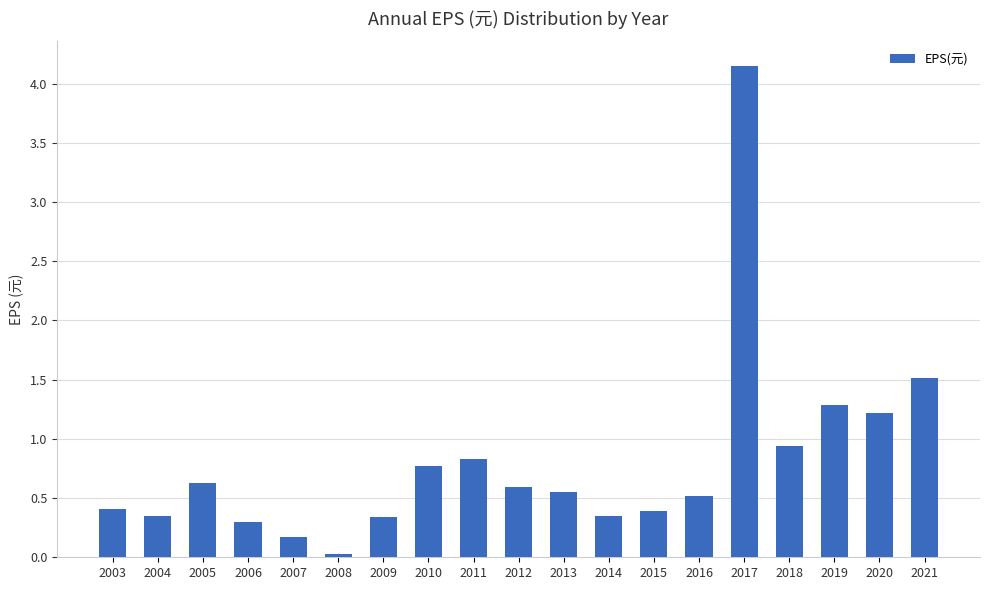

What is the value of the 19th bar from the left?

1.5